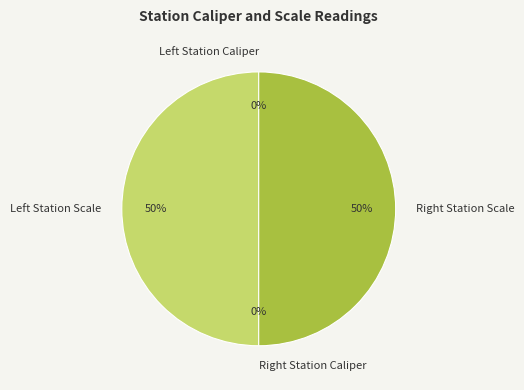

To the nearest percent, what is the average slice percentage?

25%